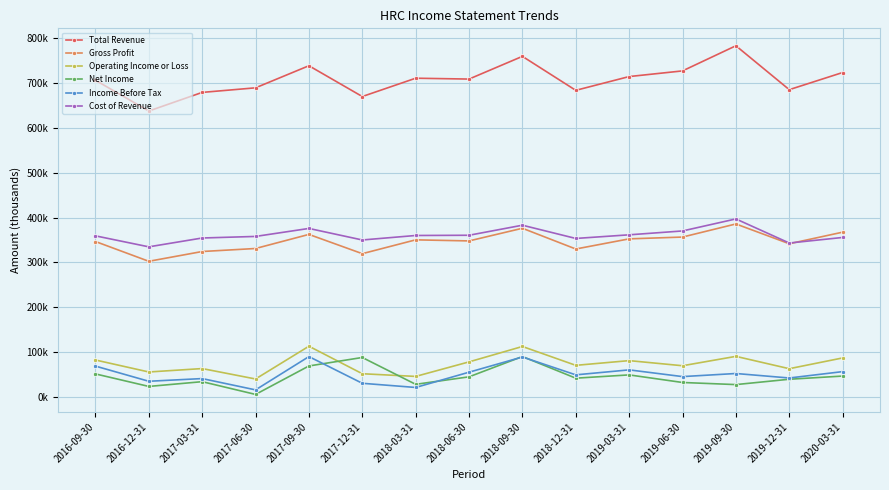

What is the value of the Income Before Tax point at the 7th from the left?

21500